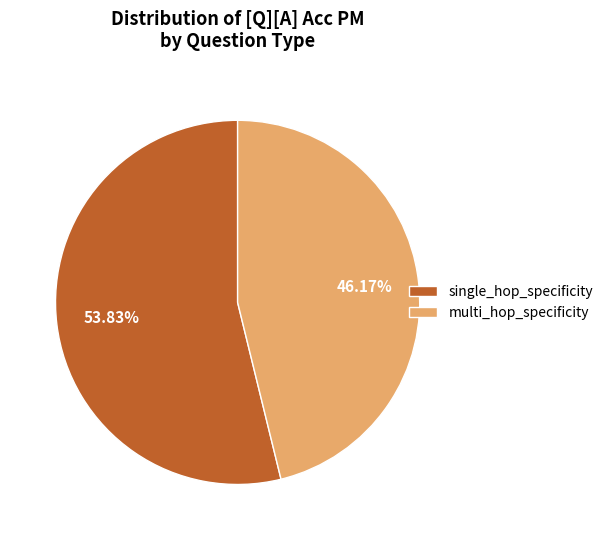

Which category has the smallest portion of the pie?

multi_hop_specificity